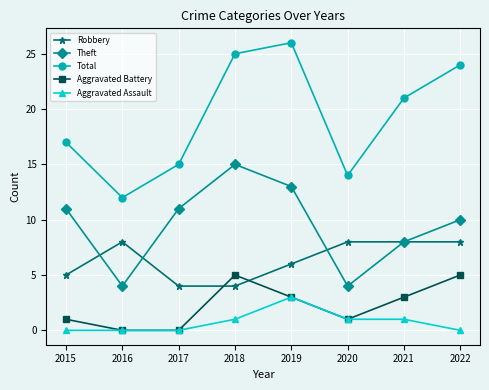

What is the difference between the Aggravated Battery values at 2018 and 2015?

4